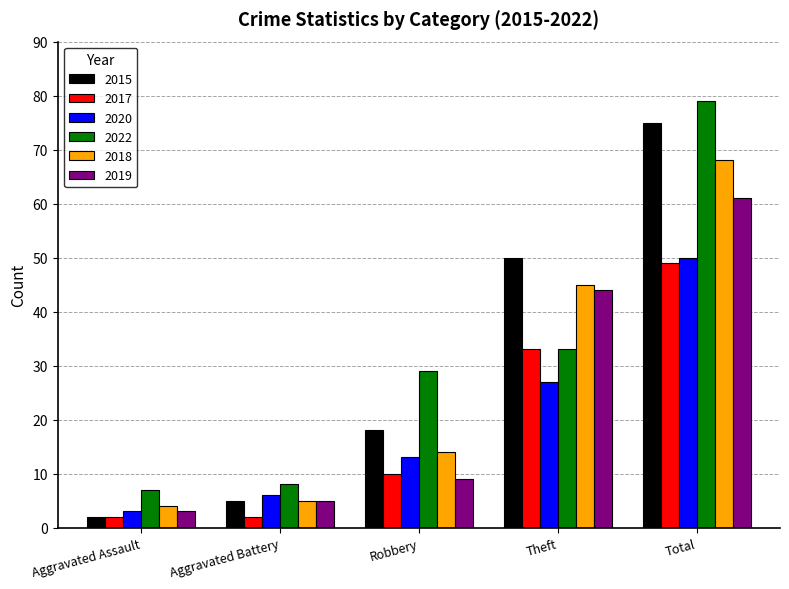

What is the difference between the maximum and minimum values in the 2022 series?

72